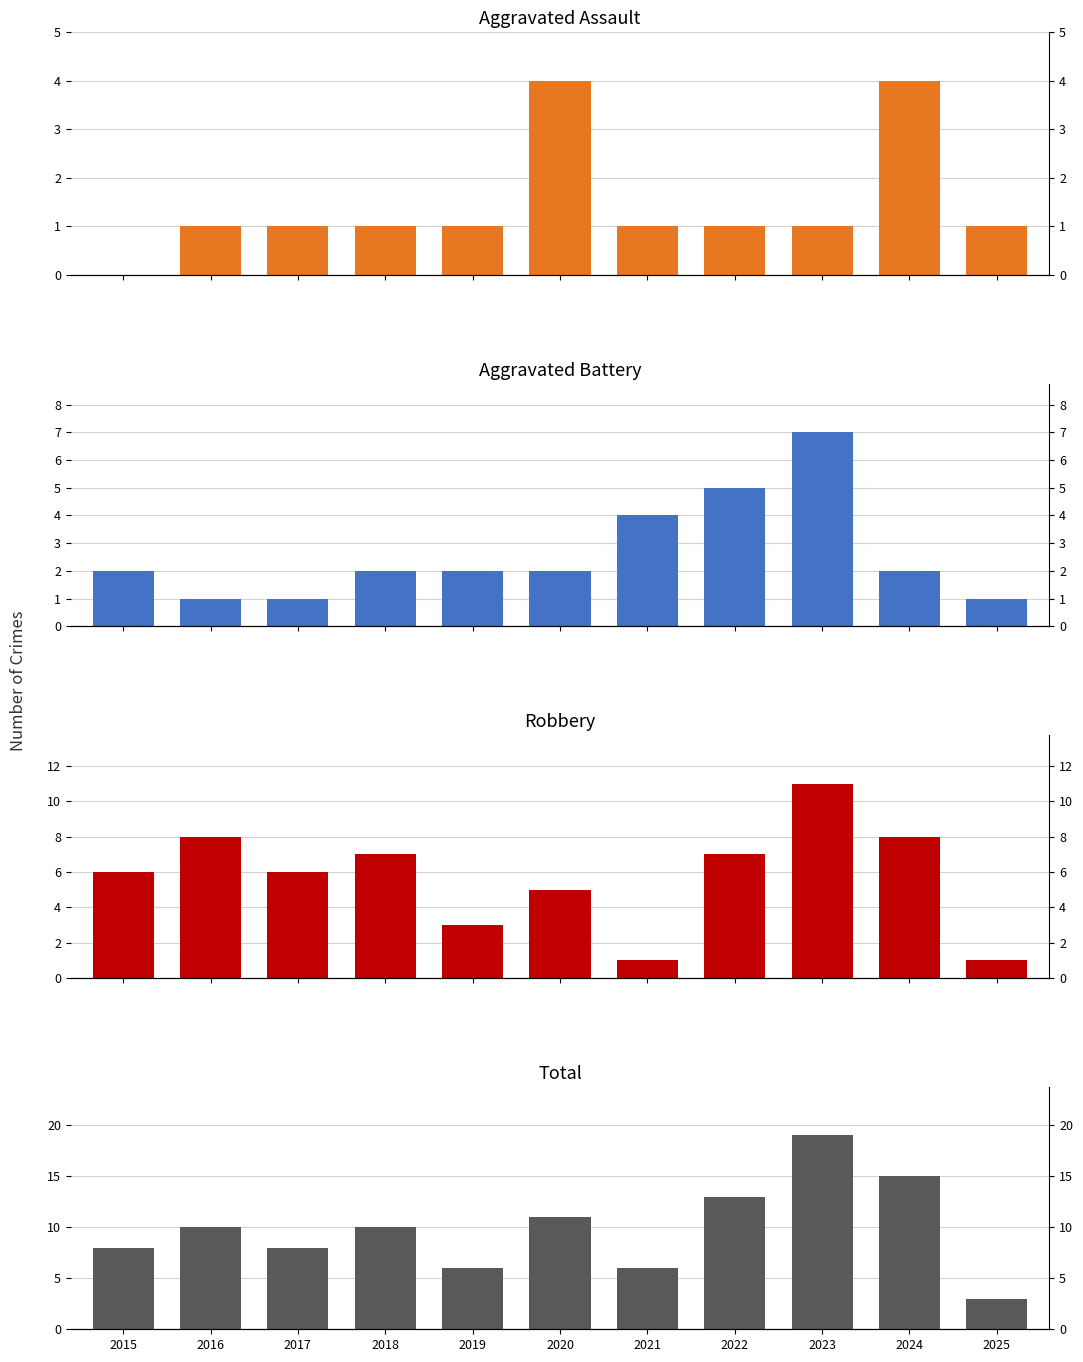

What is the sum of the Total values at 2019 and 2021?

12